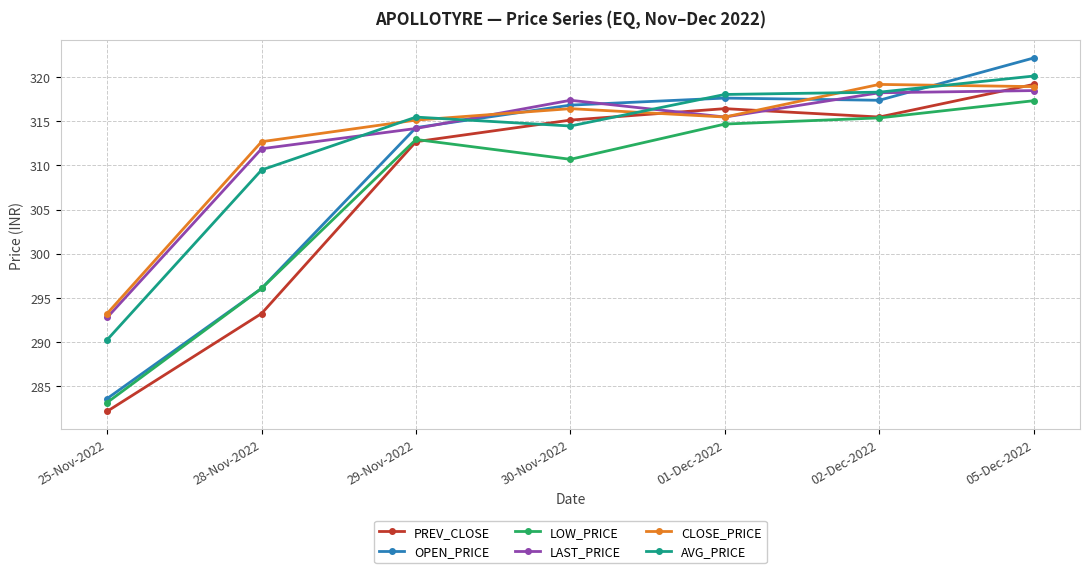

How many data points does each series have?

7